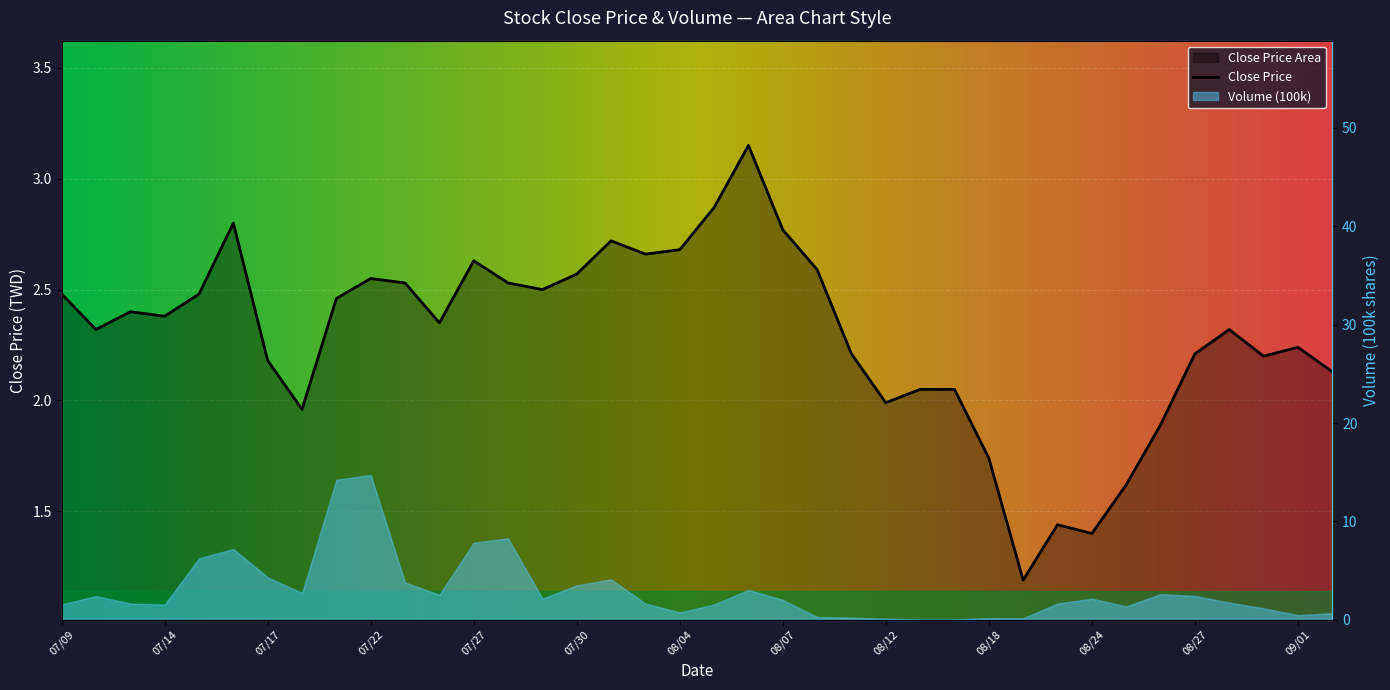

How many lines are shown in the chart?

1